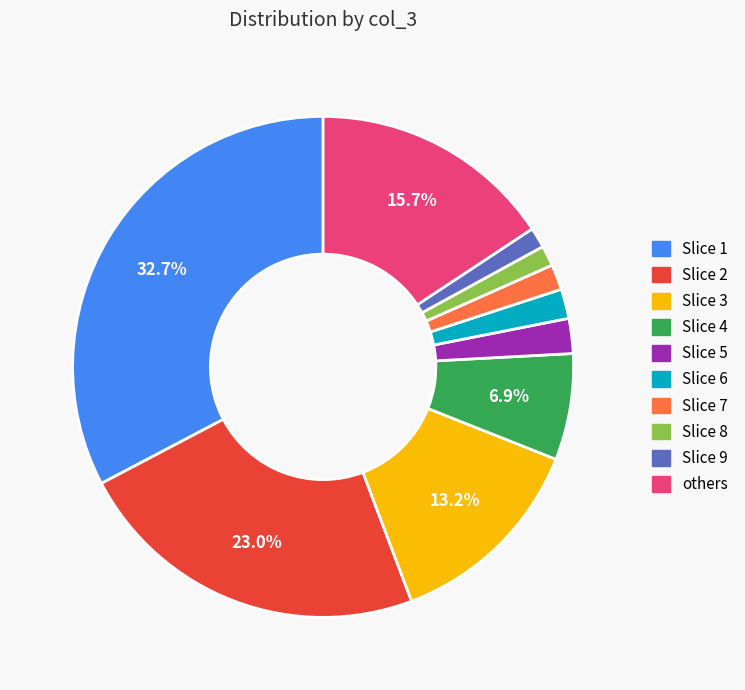

Does any single category account for the majority?

No